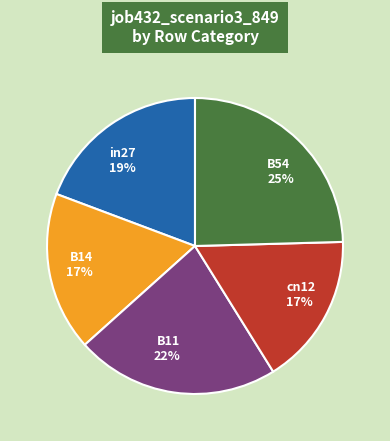

Count the number of slices in the pie.

5